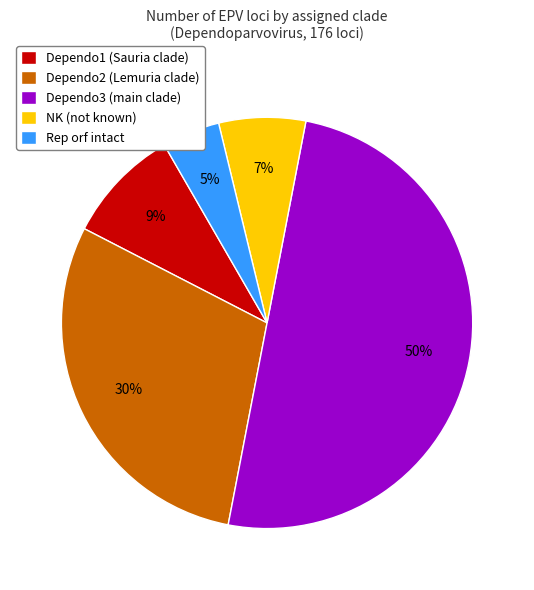

Which slice represents more than half of the pie?

Dependo3 (main clade)